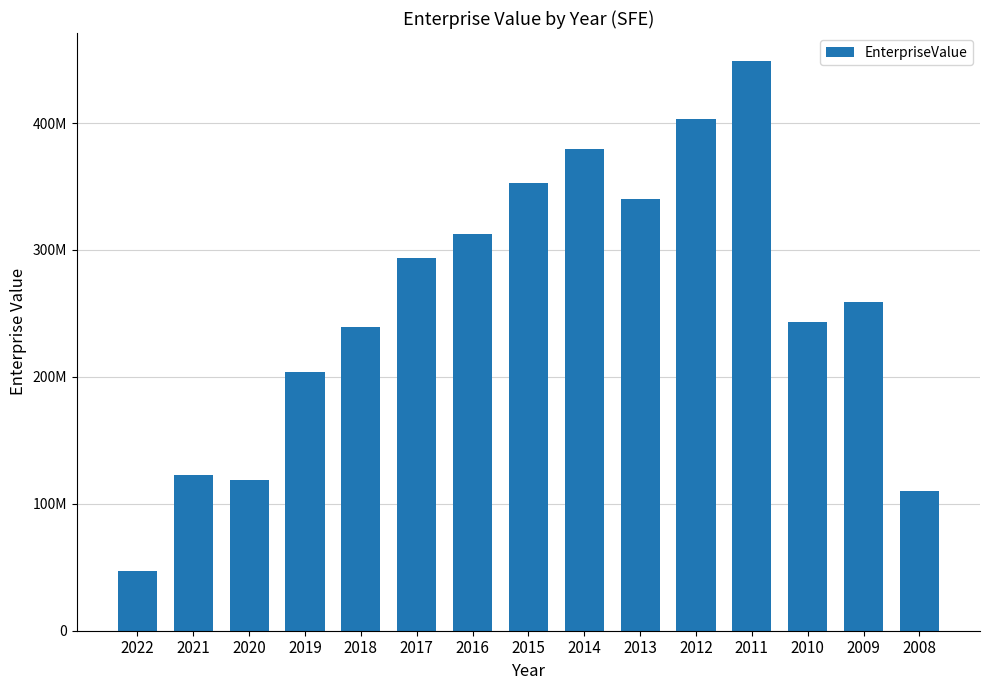

Does the chart contain any negative values?

No